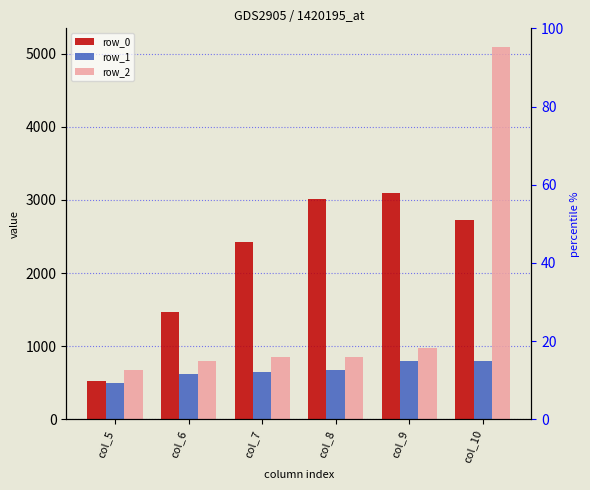

What is the maximum value for row_1?

792.3